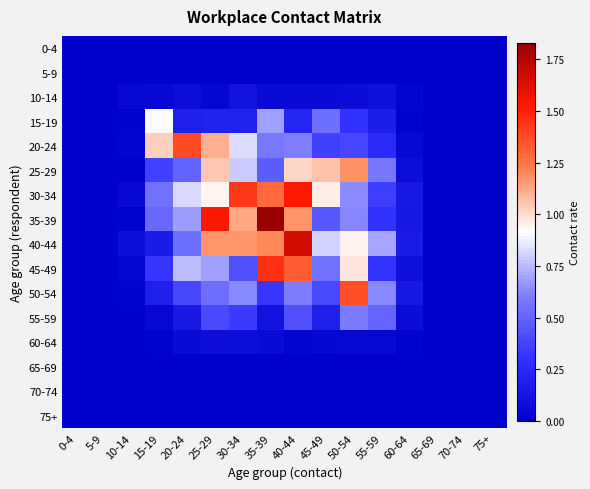

What is the greatest value displayed?

1.8